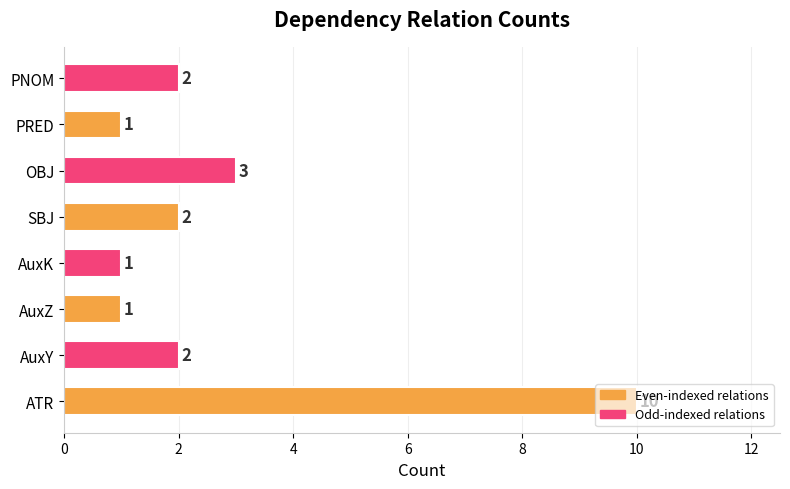

What is the smallest value displayed?

1